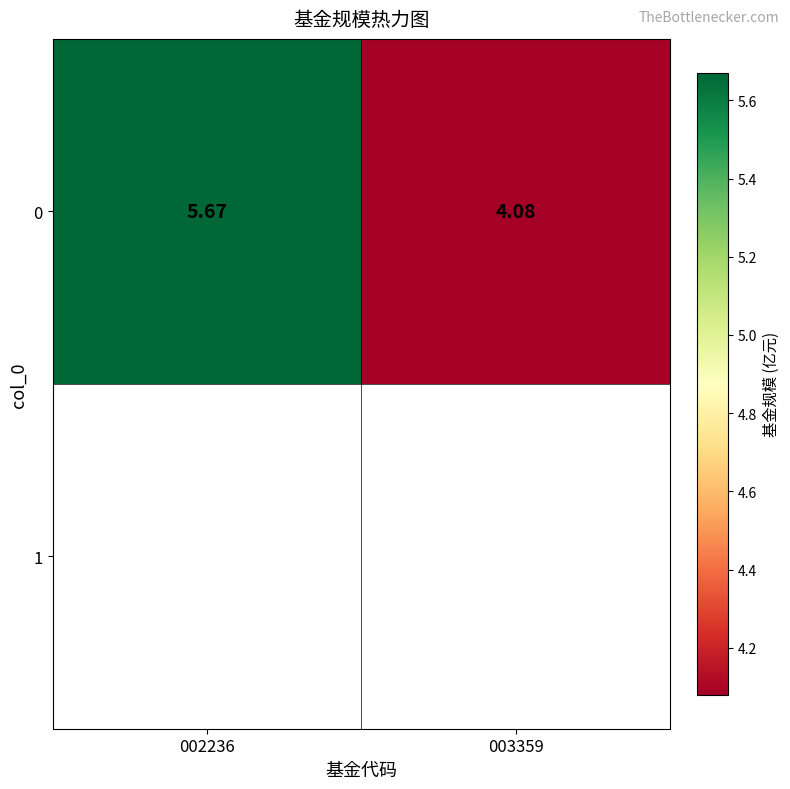

How many data points are above 5?

1